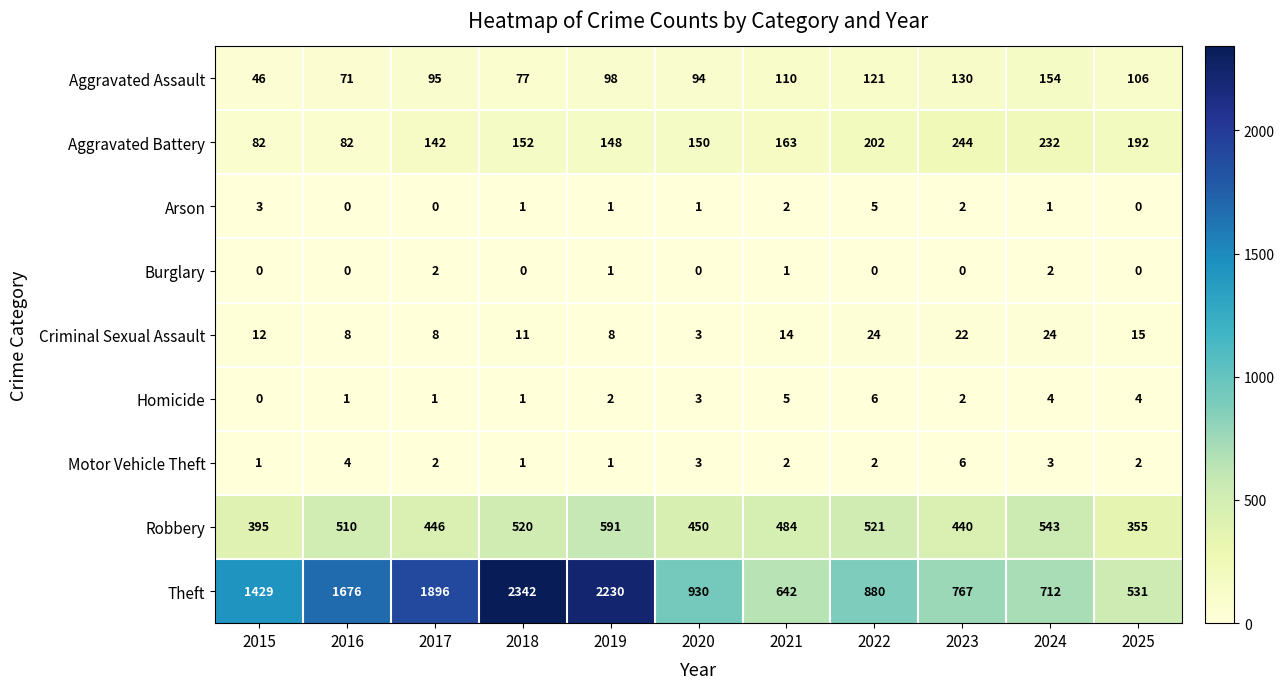

Which series has the largest range (max minus min)?

Theft